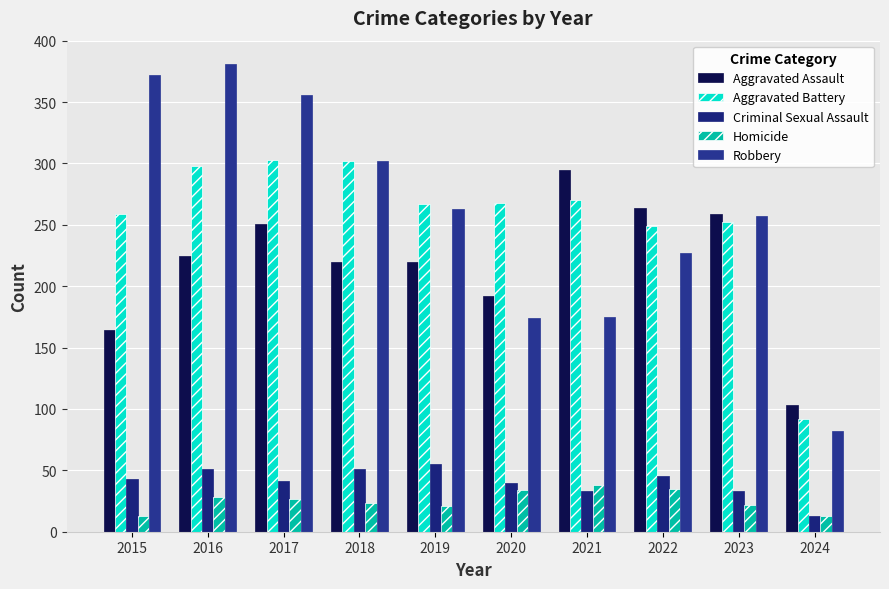

At which category is the sum across all series the highest?

2016